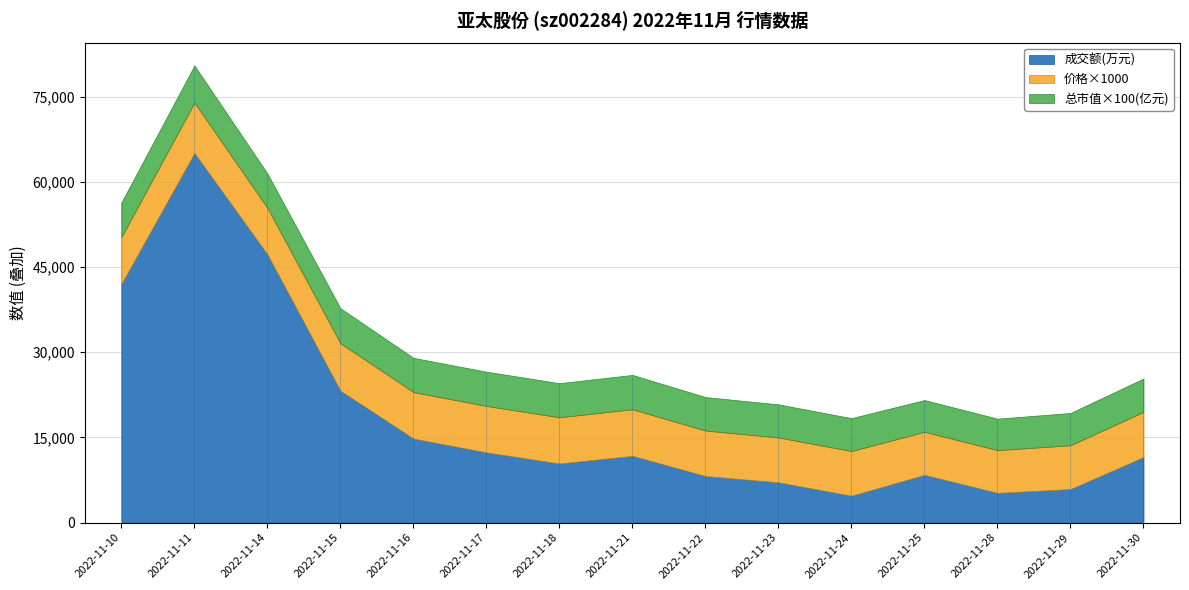

What is the lowest value of the 成交额(万元) series?

4742.0